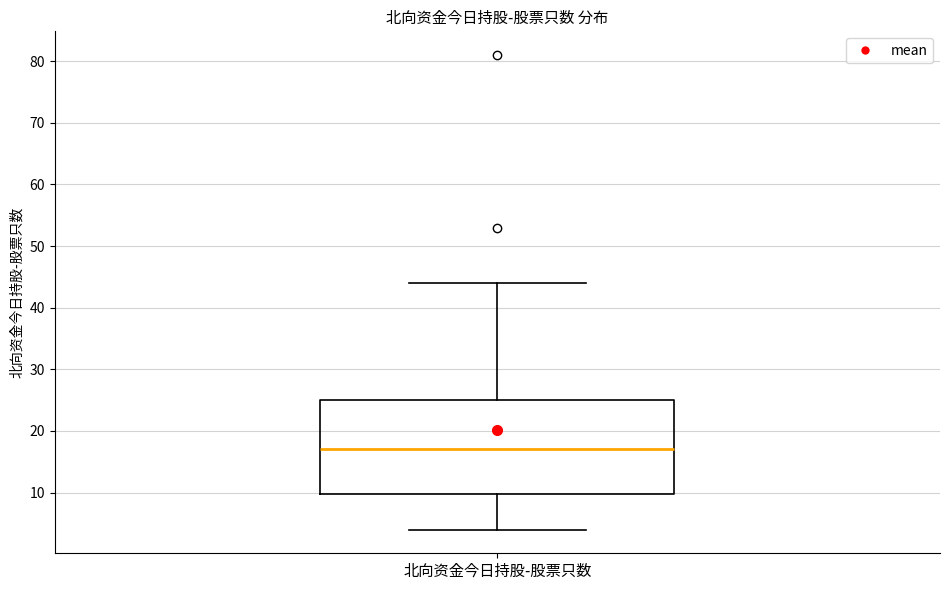

Where does the upper whisker of the box for 北向资金今日持股-股票只数 end on the y-axis? The values are not printed on the chart, so give them approximately, as read against the axis.

44